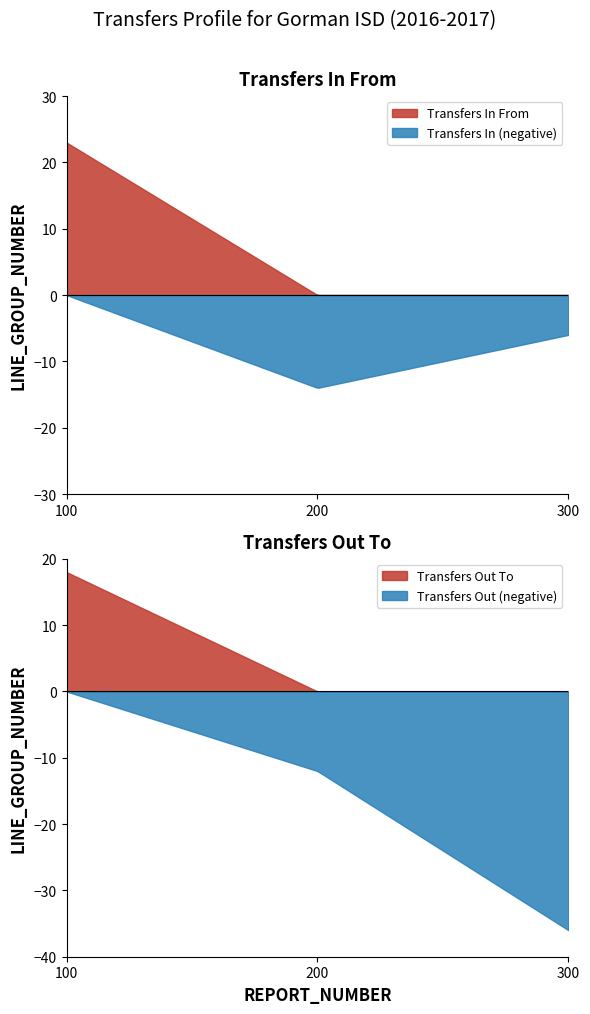

True or false: Transfers In From has more than 0 interior local peaks.

False